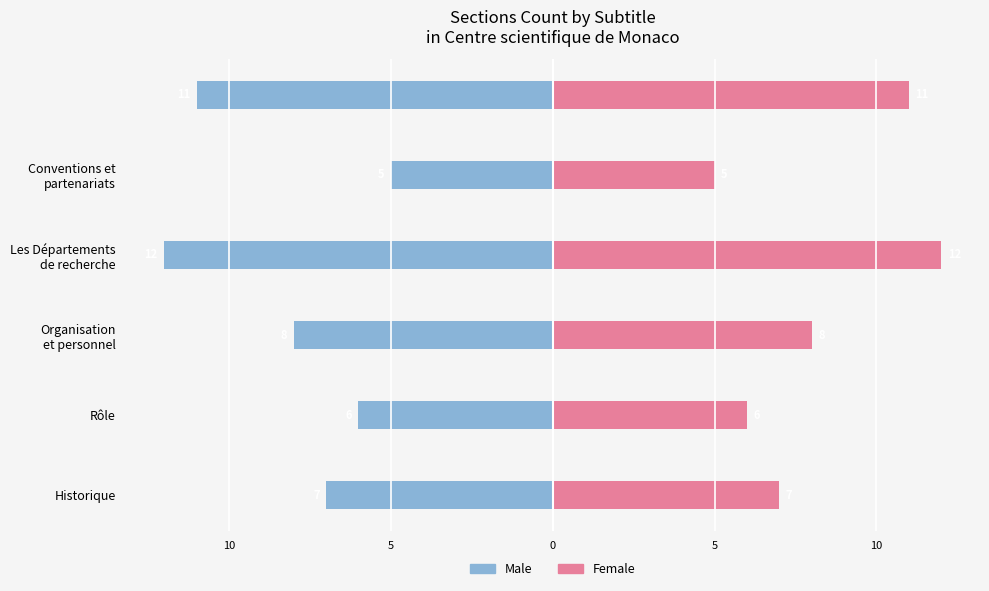

How many Male values are between -11 and -6?

4